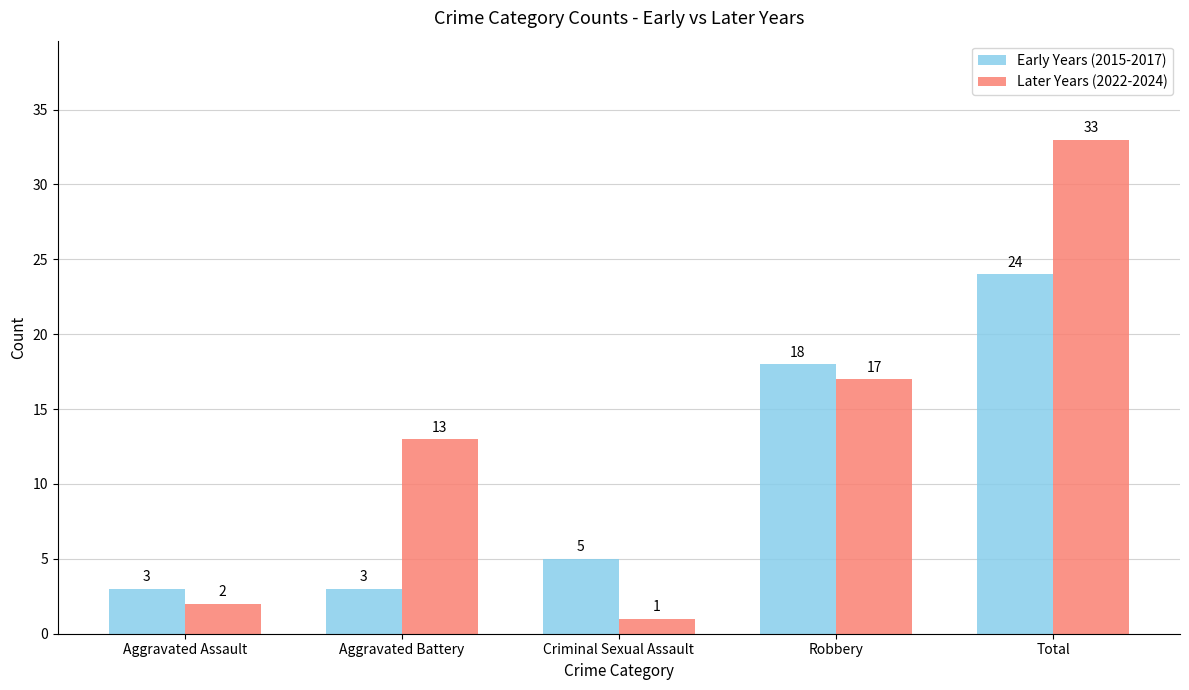

The value of Early Years (2015-2017) at Aggravated Assault is 3. True or false?

True